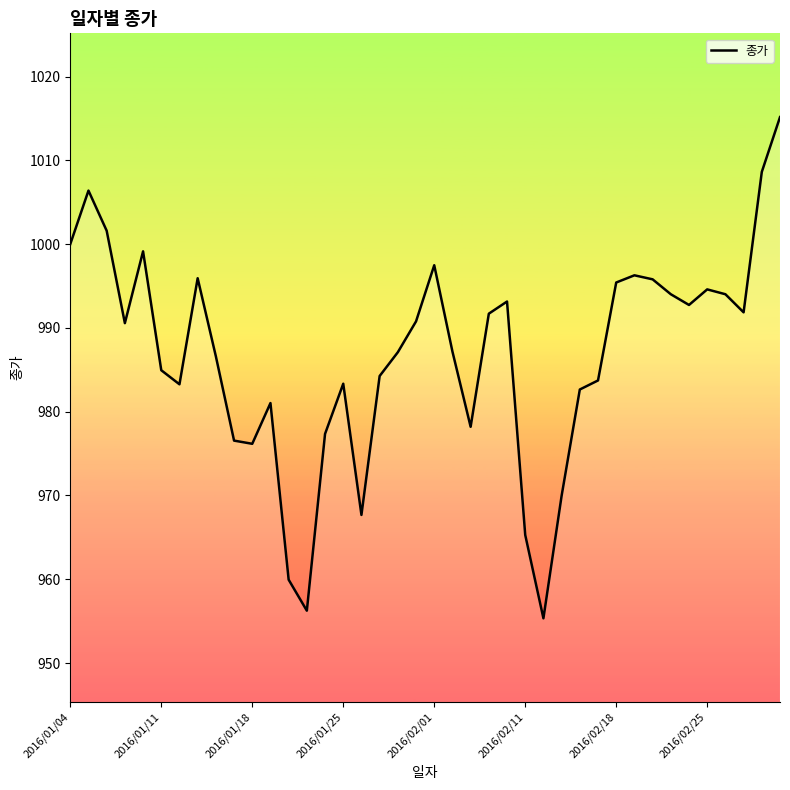

What is the difference between the maximum and minimum values?

59.8